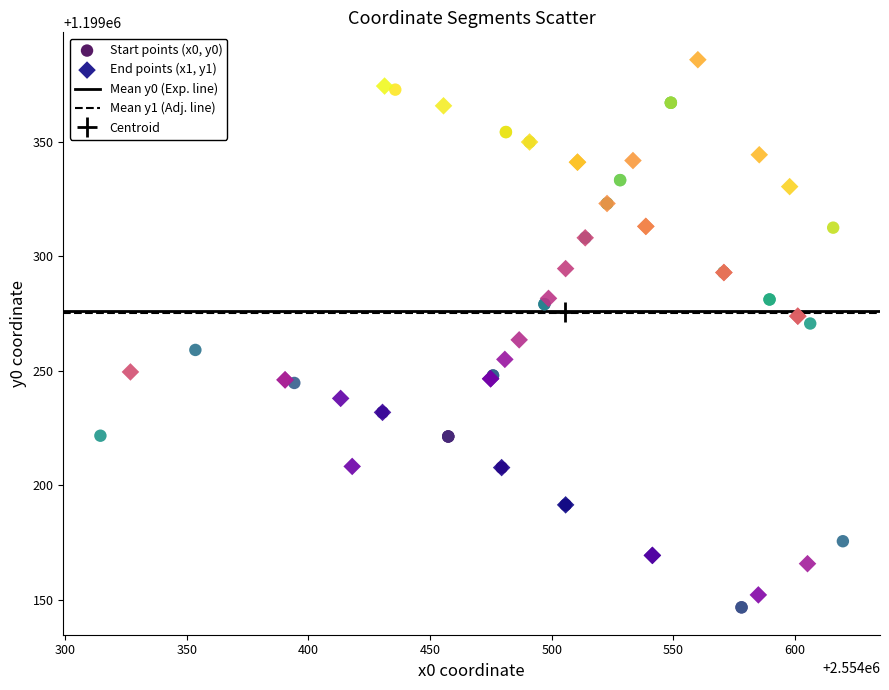

Which series reaches the maximum Y coordinate?

End points (x1, y1)